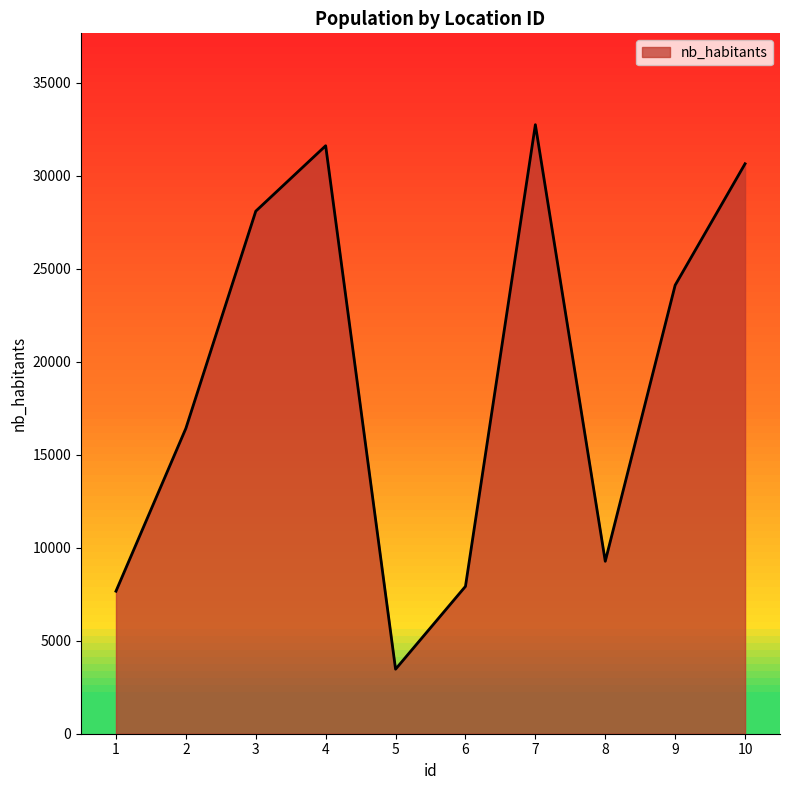

What is the difference between the values at 8 and 3?

18820